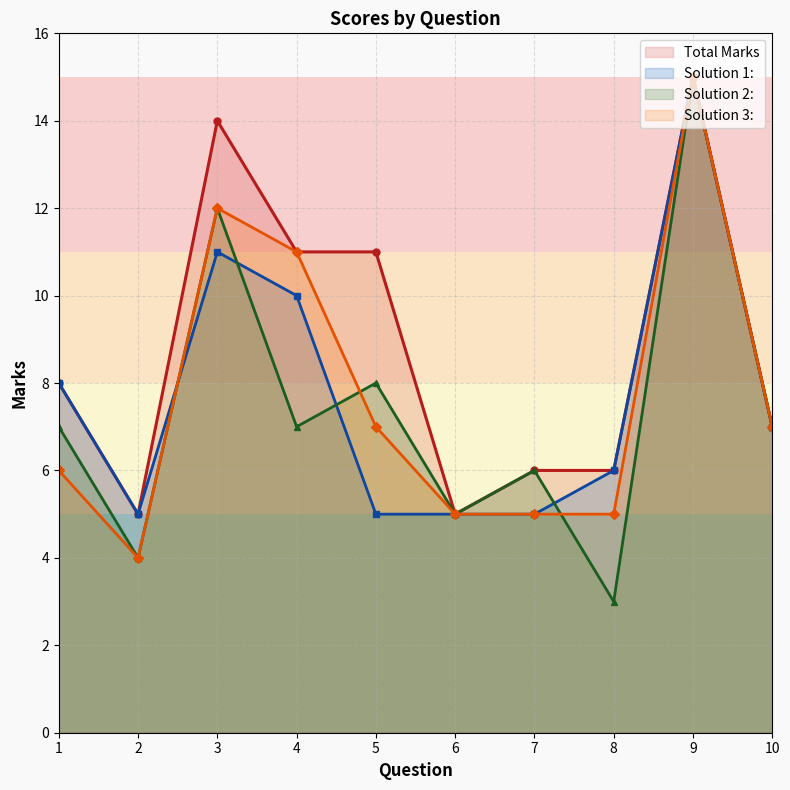

Where is the first local minimum for Solution 3:?

2